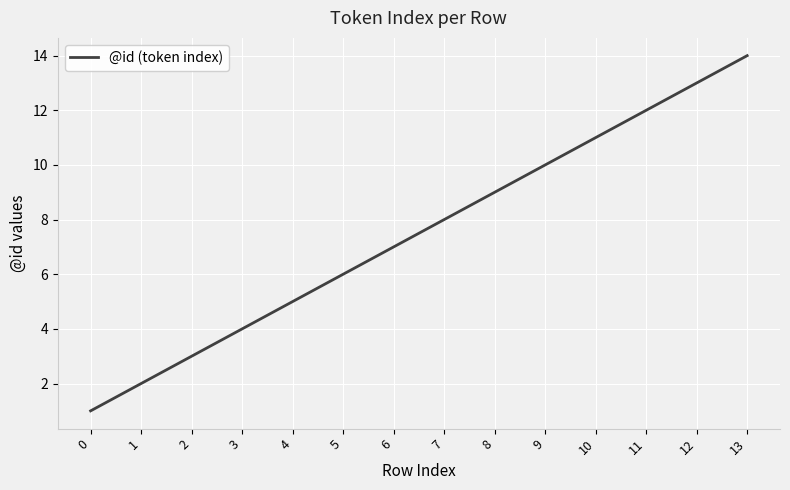

What is the maximum value shown in the chart?

14